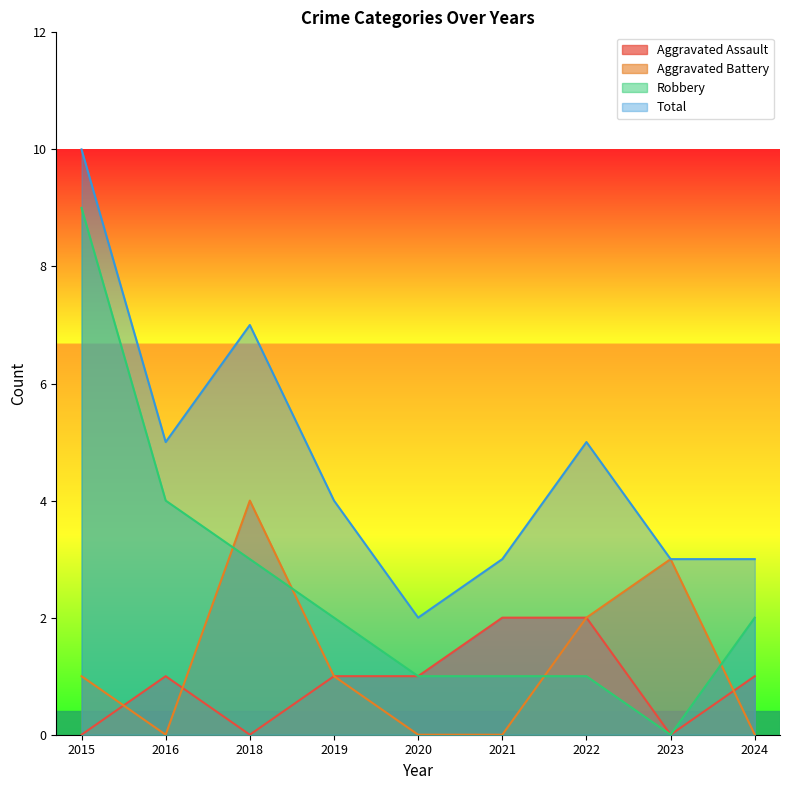

Reading left to right, transcribe all the data shown in this chart.

Aggravated Assault: 2015=0	2016=1	2018=0	2019=1	2020=1	2021=2	2022=2	2023=0	2024=1
Aggravated Battery: 2015=1	2016=0	2018=4	2019=1	2020=0	2021=0	2022=2	2023=3	2024=0
Robbery: 2015=9	2016=4	2018=3	2019=2	2020=1	2021=1	2022=1	2023=0	2024=2
Total: 2015=10	2016=5	2018=7	2019=4	2020=2	2021=3	2022=5	2023=3	2024=3